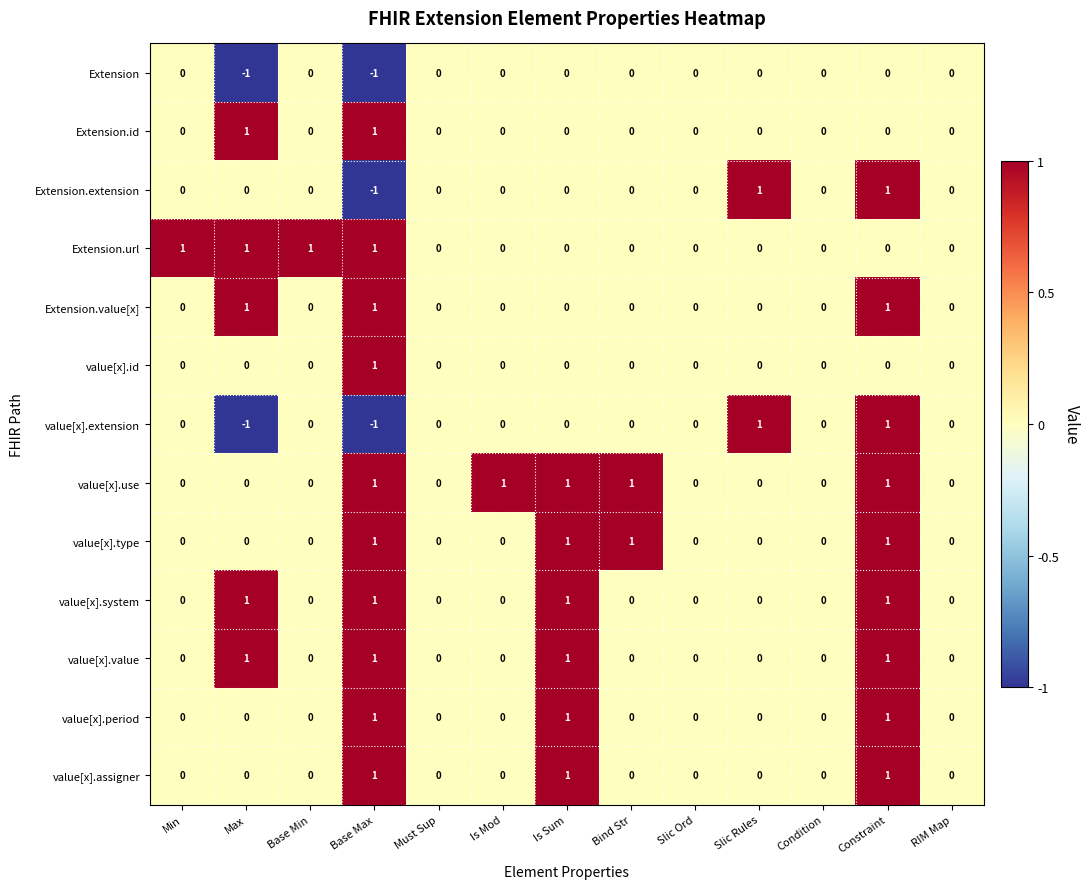

How many value[x].assigner values are between 0 and 1?

13